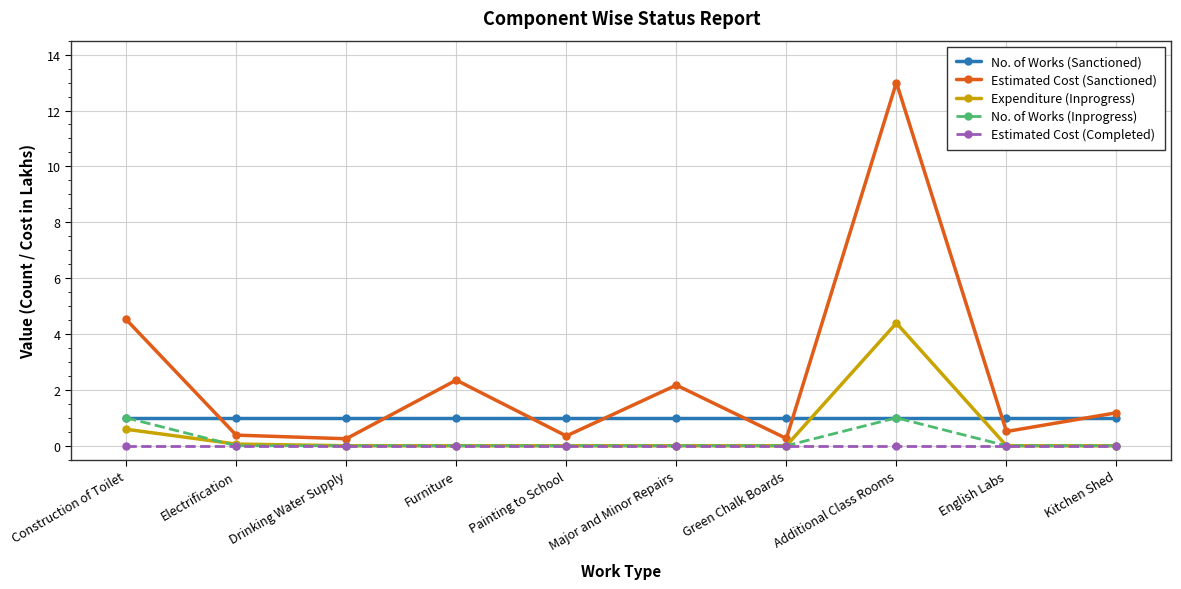

What is the highest value of the No. of Works (Inprogress) series?

1.0